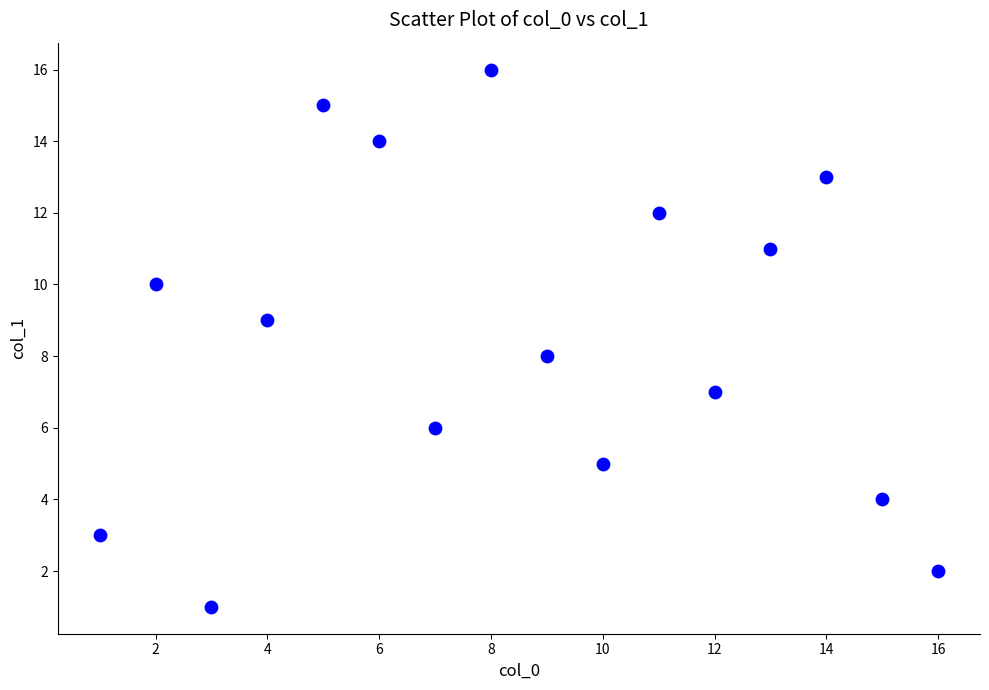

What is the range of X values (max minus min)?

15